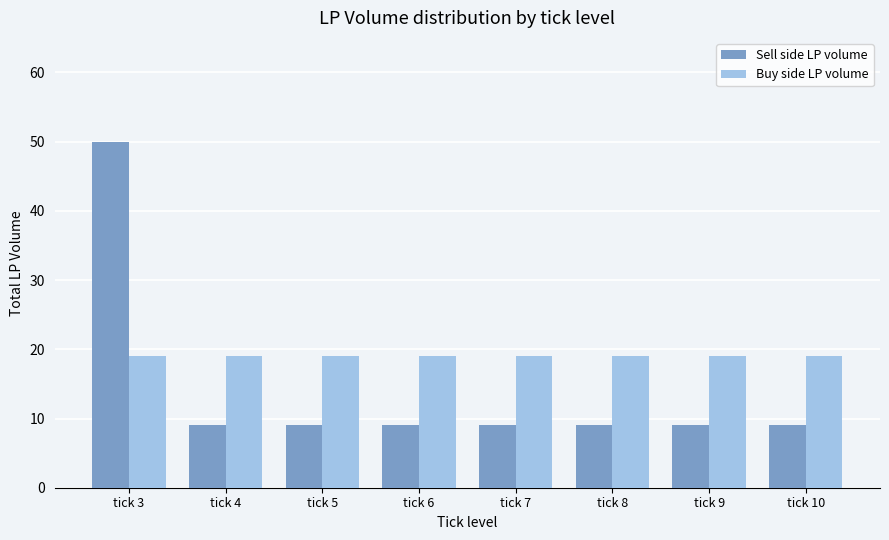

What is the sum of all Sell side LP volume values?

113